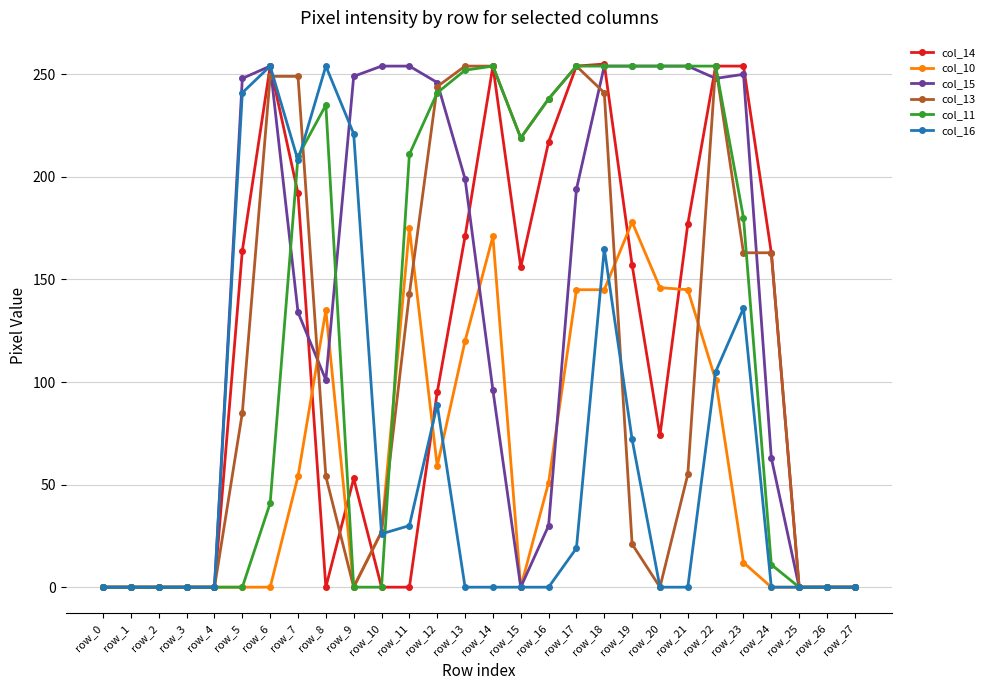

What is the maximum value shown in the chart?

255